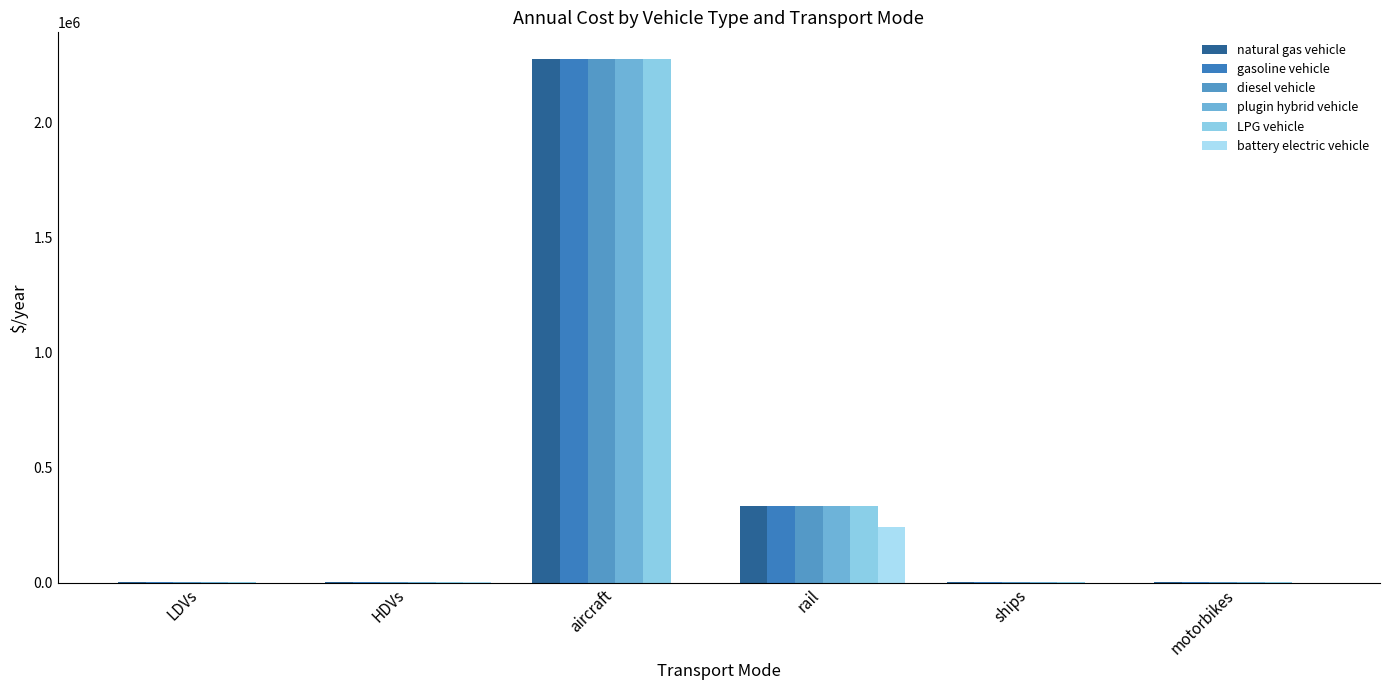

Is it true that LPG vehicle equals 2279319.0 at aircraft?

True